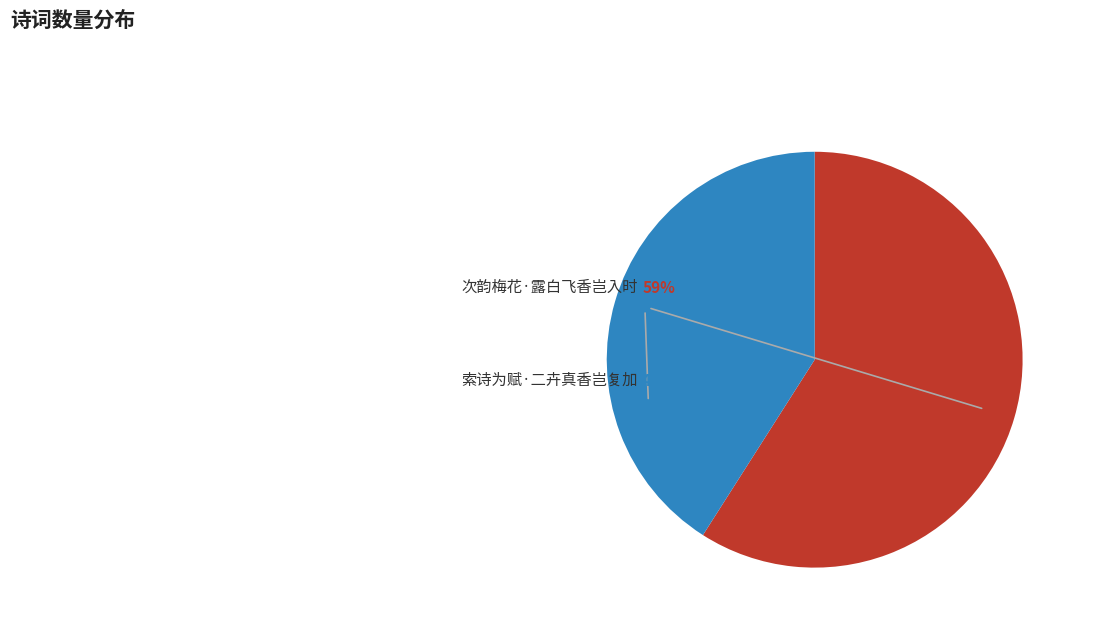

To the nearest percent, what is the difference between the largest and smallest slice percentages?

18%